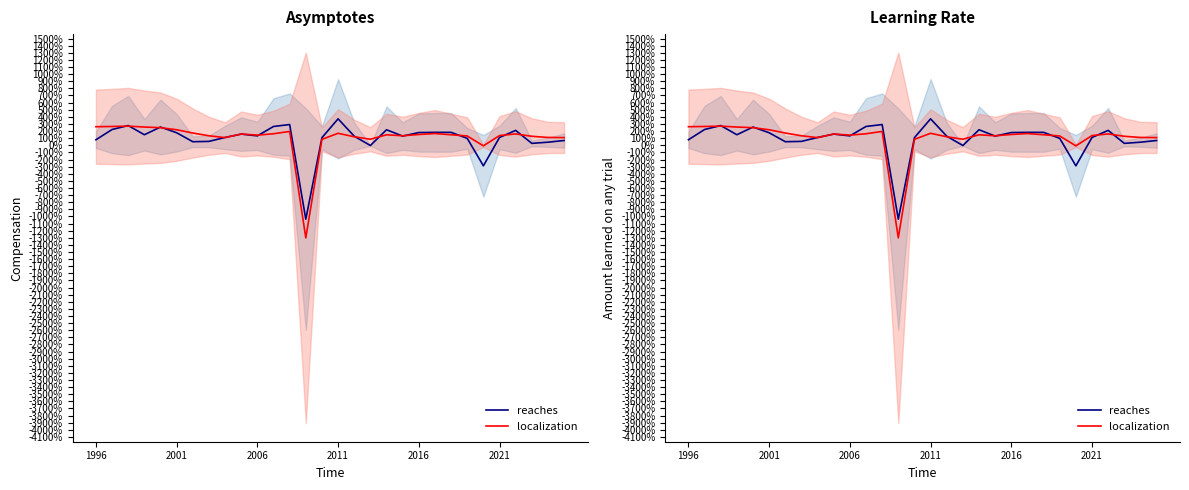

The reaches series shows 1.5 at 12. True or false?

False